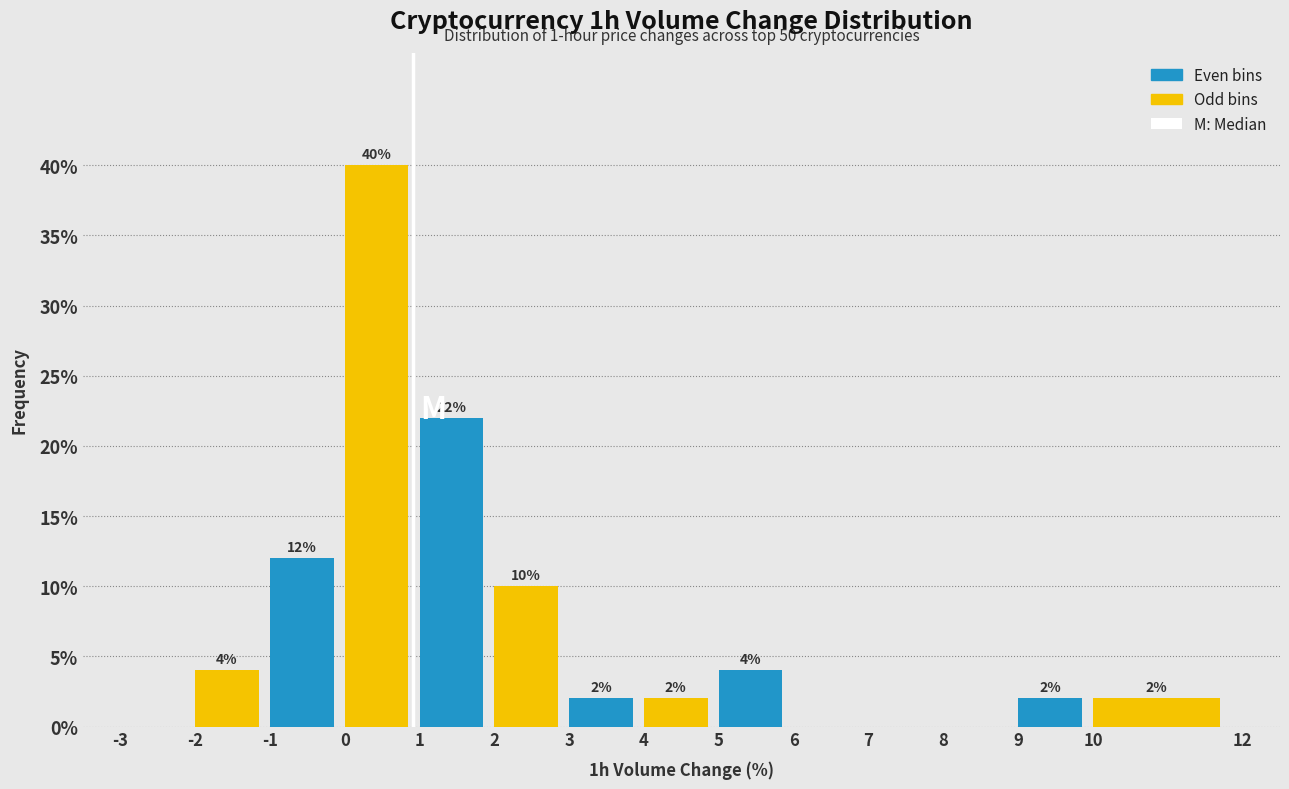

Over which range of the x-axis is the bar tallest?

0 to 1